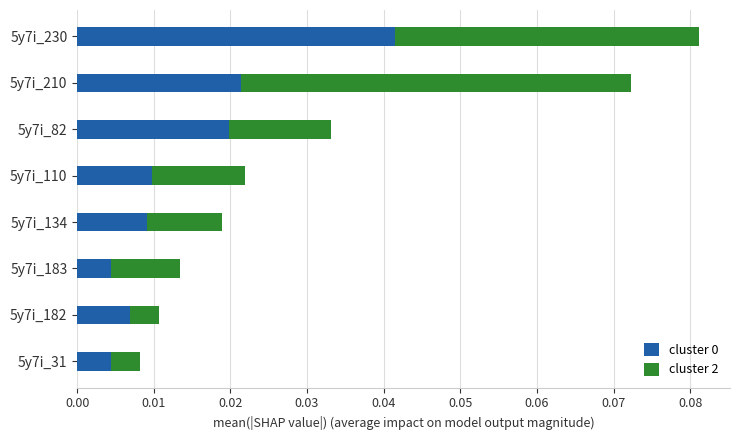

At which category is the sum across all series the highest?

5y7i_230